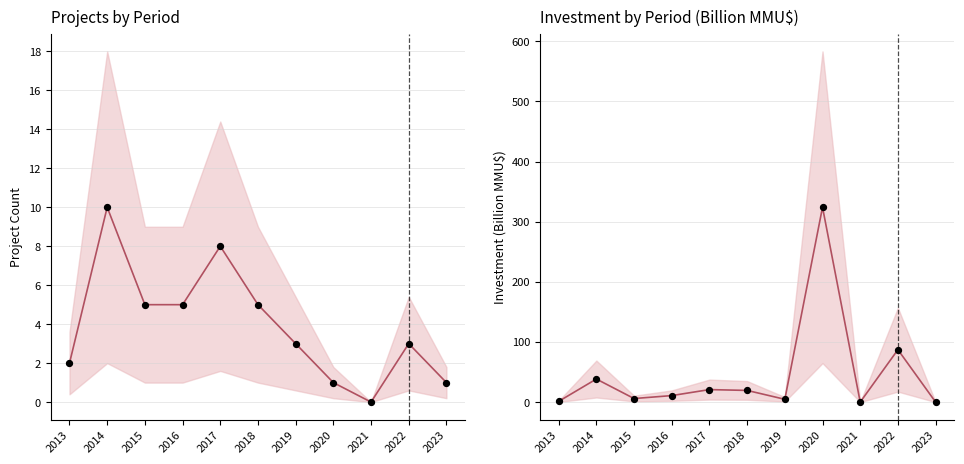

Which series has the largest total across all categories?

Investment